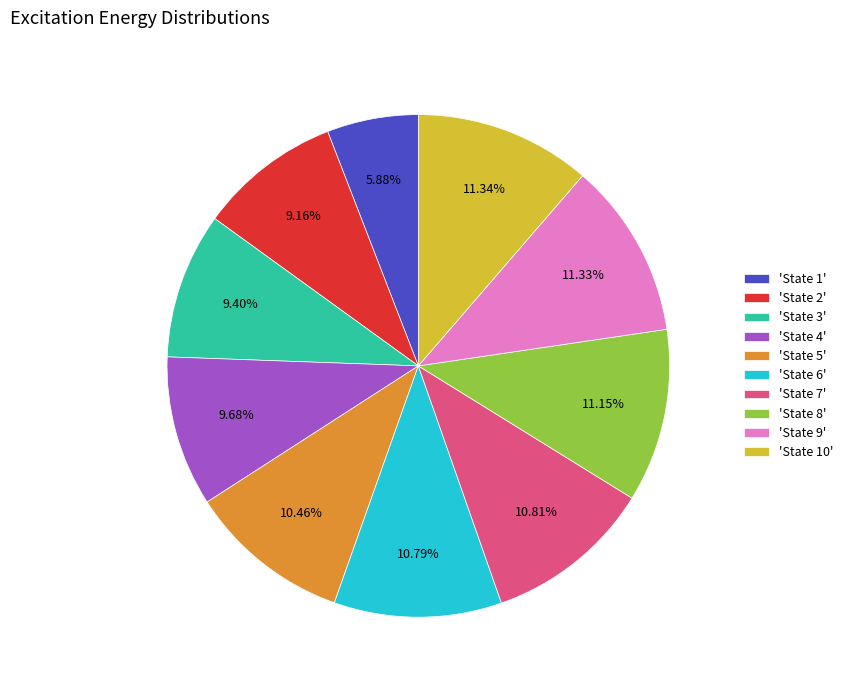

Is the sum of 'State 3' and 'State 1' greater than half?

No